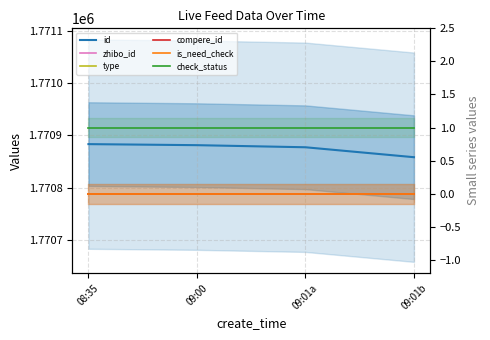

Is it true that zhibo_id equals 152 at 08:35?

True